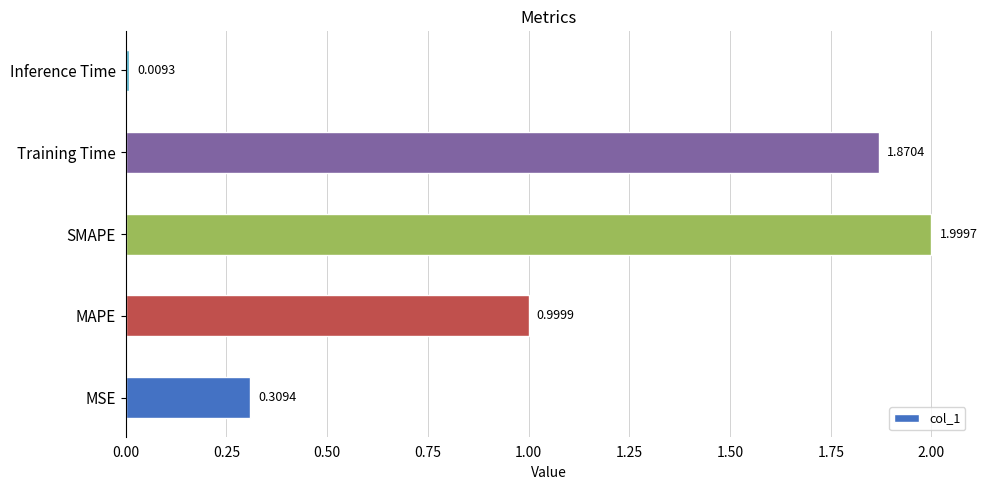

Which label corresponds to the largest value in the chart?

SMAPE